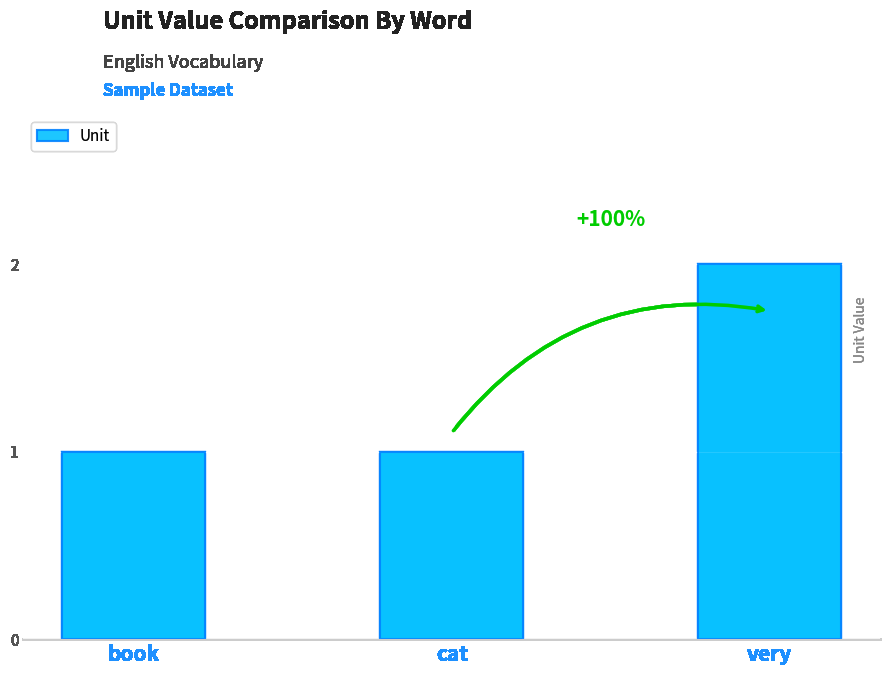

What is the difference between the values at cat and very?

1